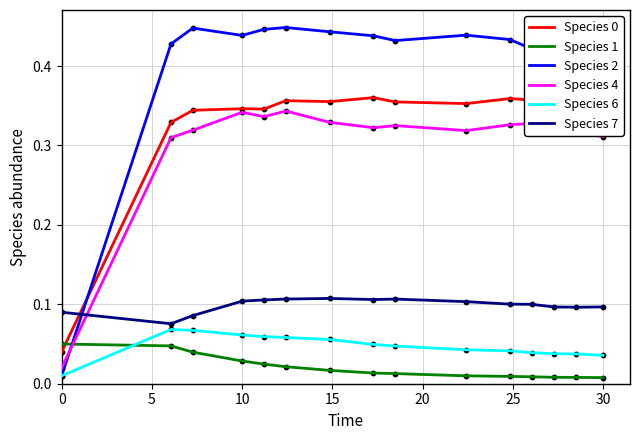

Which series has the largest total across all categories?

Species 2